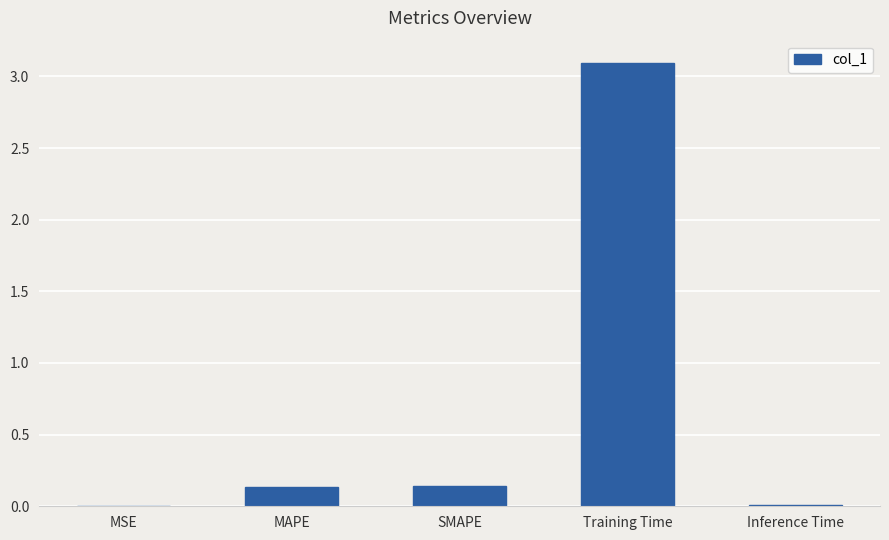

What is the greatest value displayed?

3.1